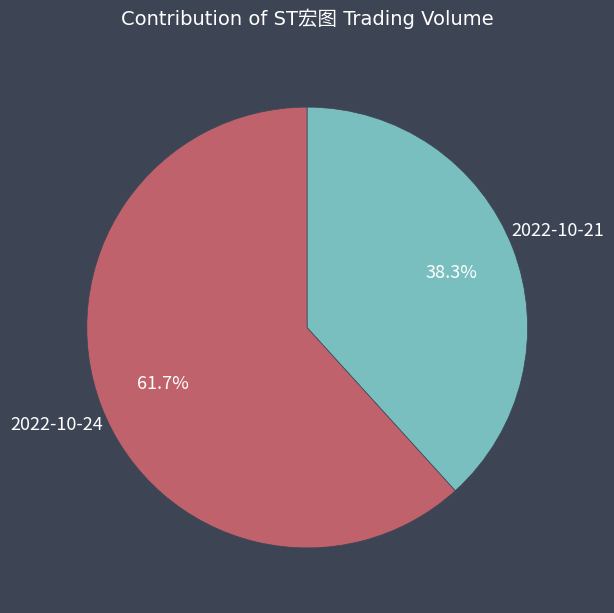

To the nearest percent, what portion does 2022-10-21 represent?

38%